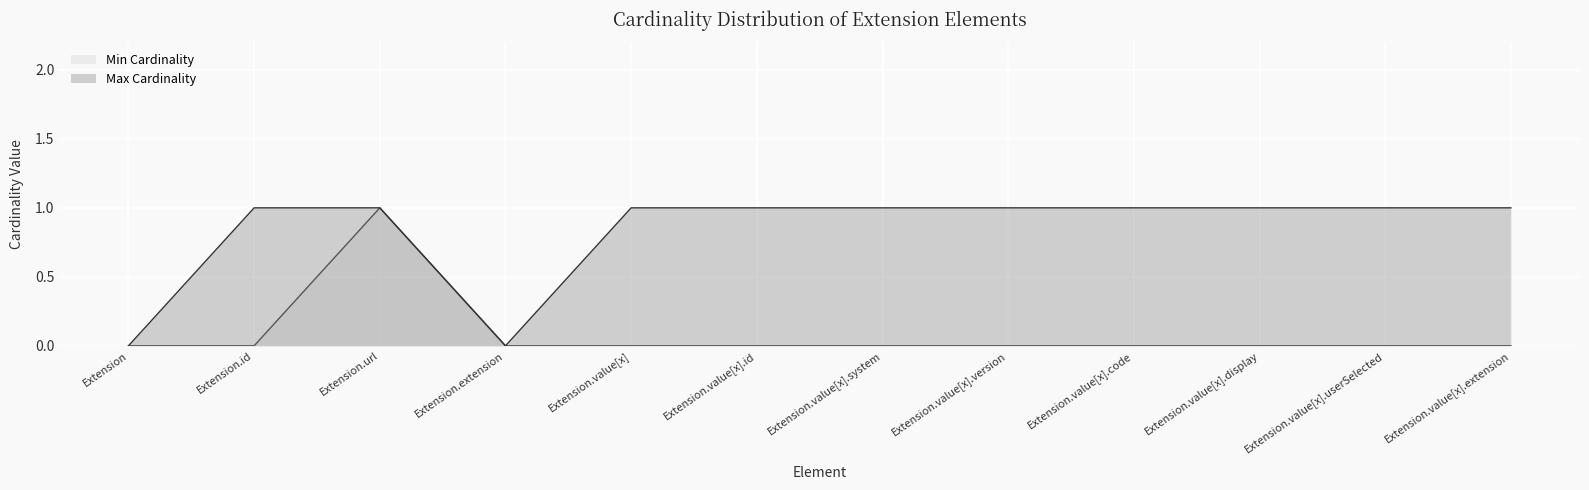

List the series in order of their peak value, lowest first.

Min Cardinality, Max Cardinality